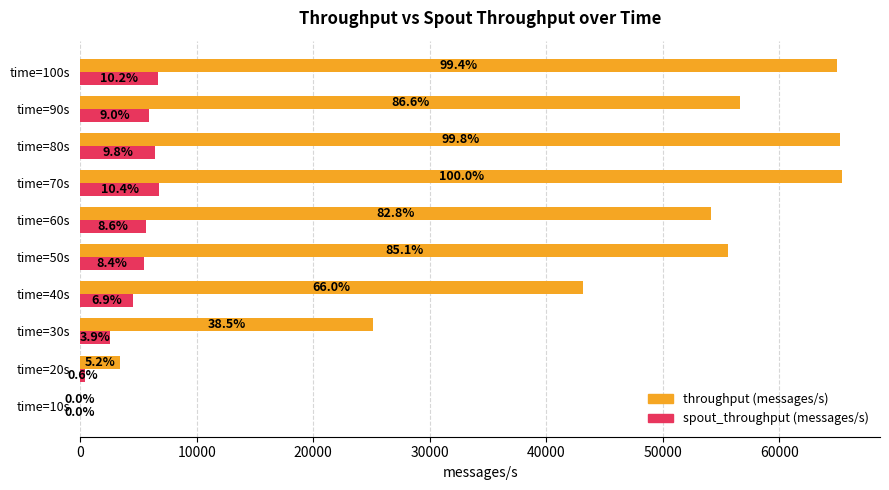

What are all the series names shown in the legend?

throughput (messages/s), spout_throughput (messages/s)